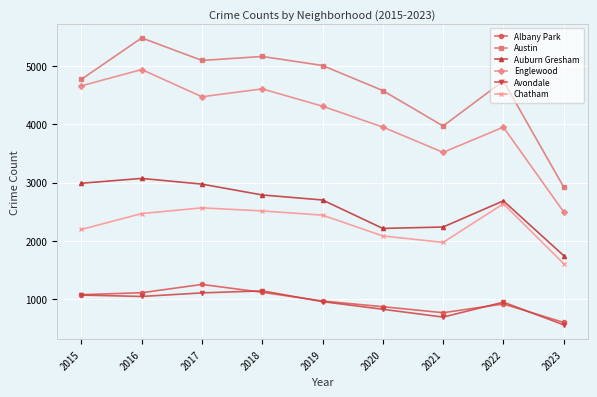

At how many categories does at least one series exceed 3845?

8